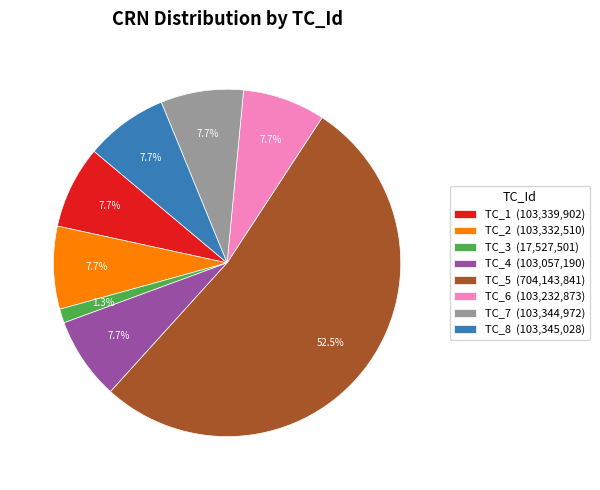

To the nearest percent, what is the combined percentage of TC_6 and TC_4?

15%